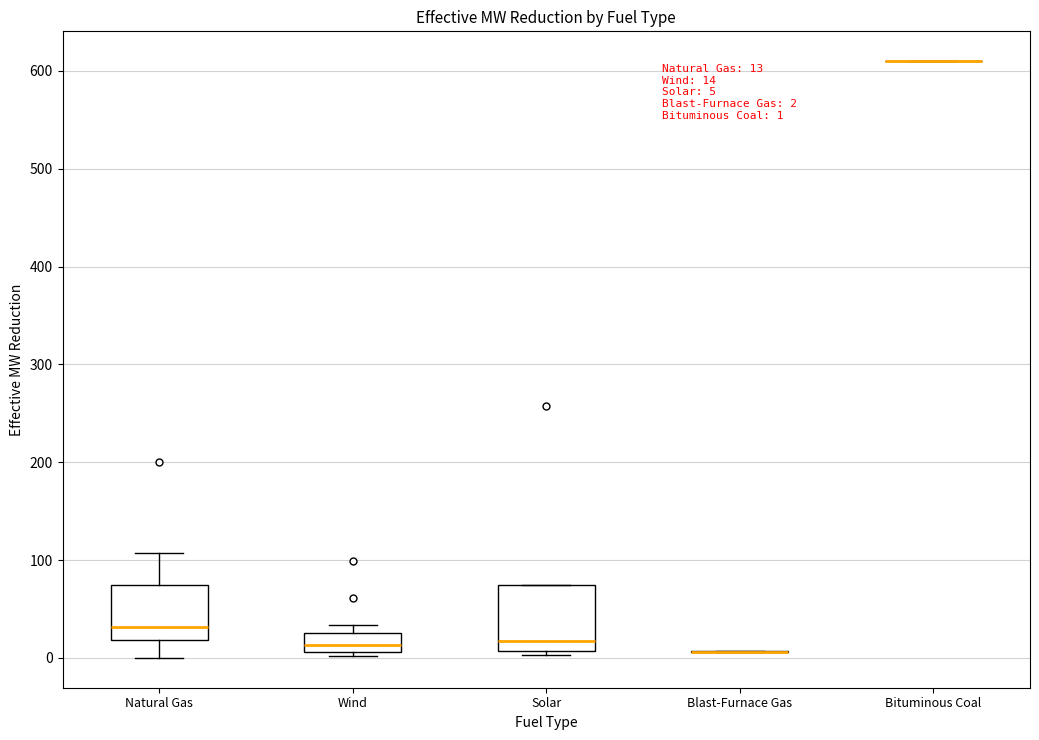

Which box is the tallest, from its lower edge to its upper edge?

Solar